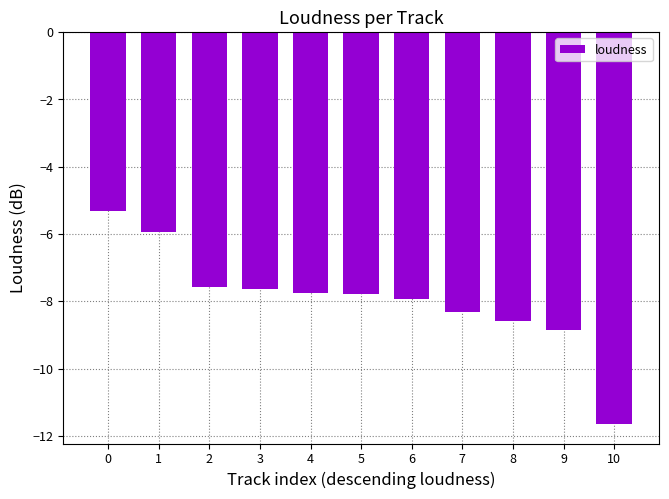

Are the bars grouped side by side (vs. stacked)?

No